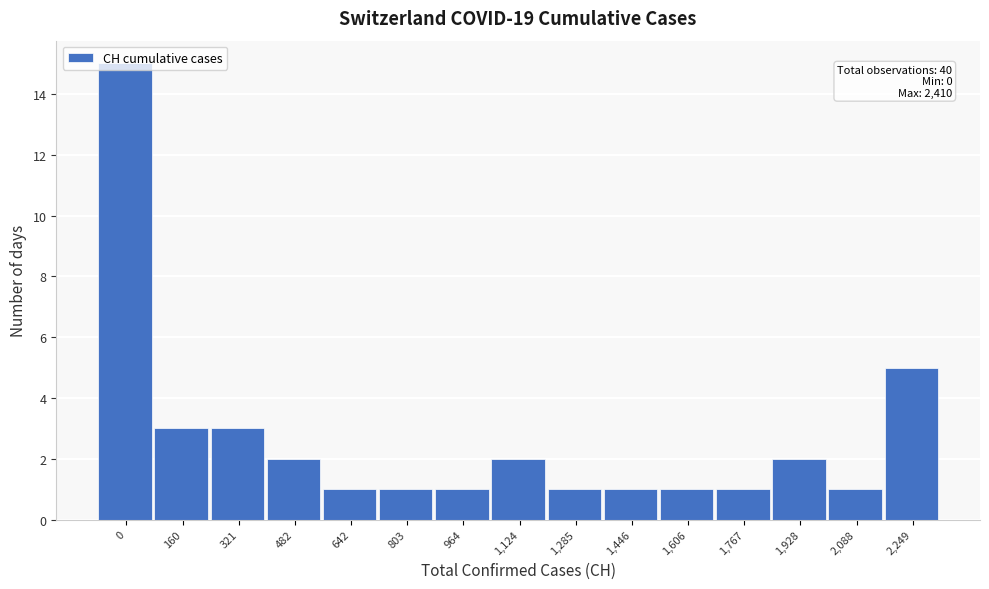

What is the sum of all values?

40